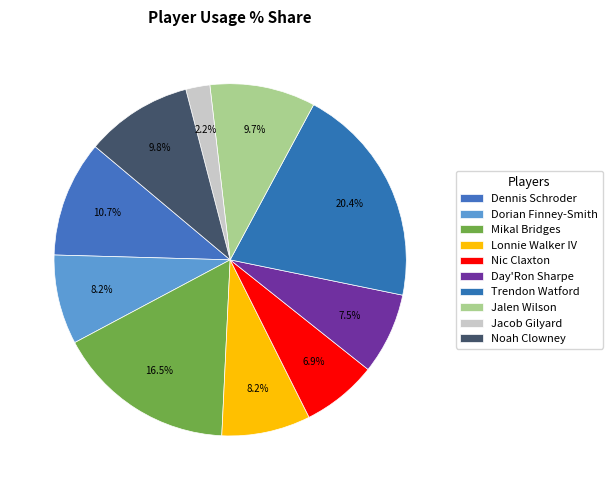

To the nearest percent, what is the difference between the Trendon Watford and Lonnie Walker IV slice percentages?

12%